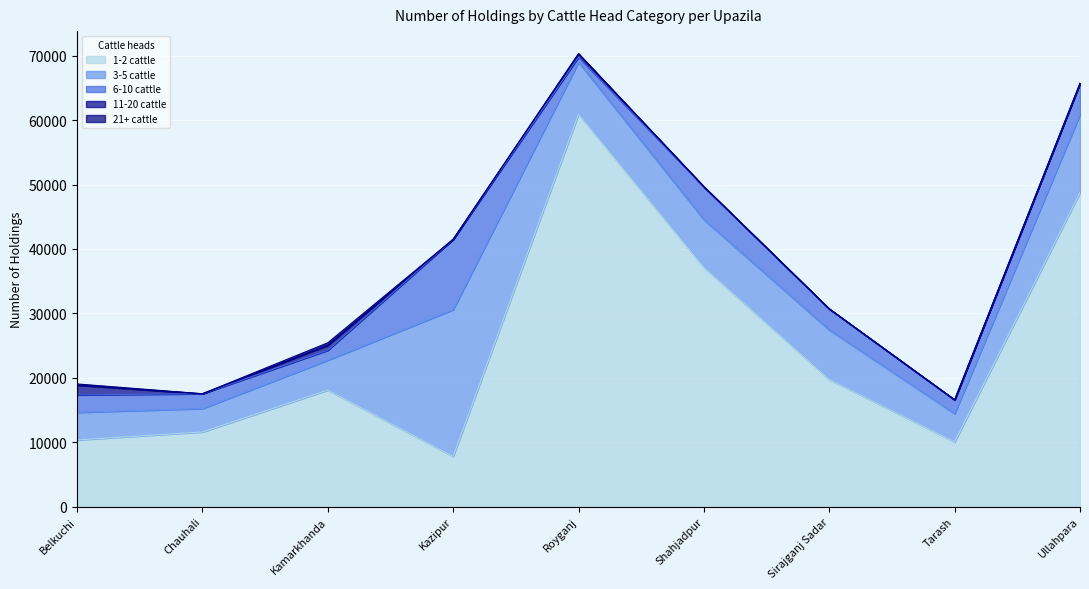

What are all the series names shown in the legend?

1-2 cattle, 3-5 cattle, 6-10 cattle, 11-20 cattle, 21+ cattle